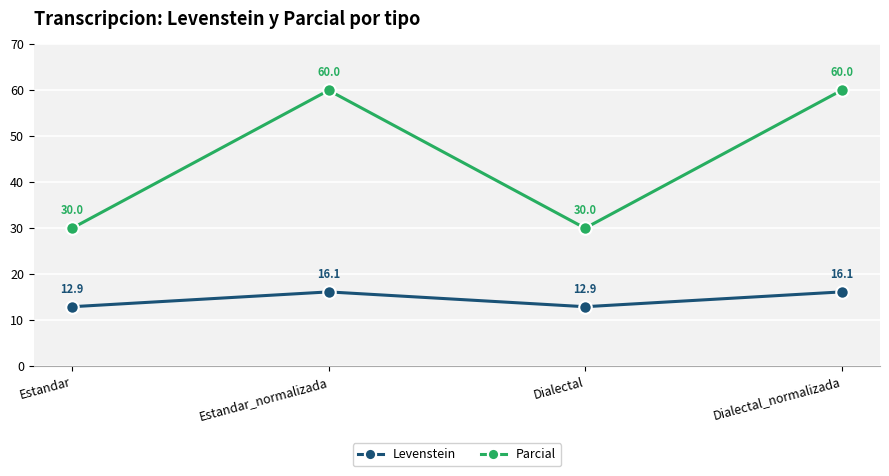

At which category does Levenstein reach its first local valley?

Dialectal